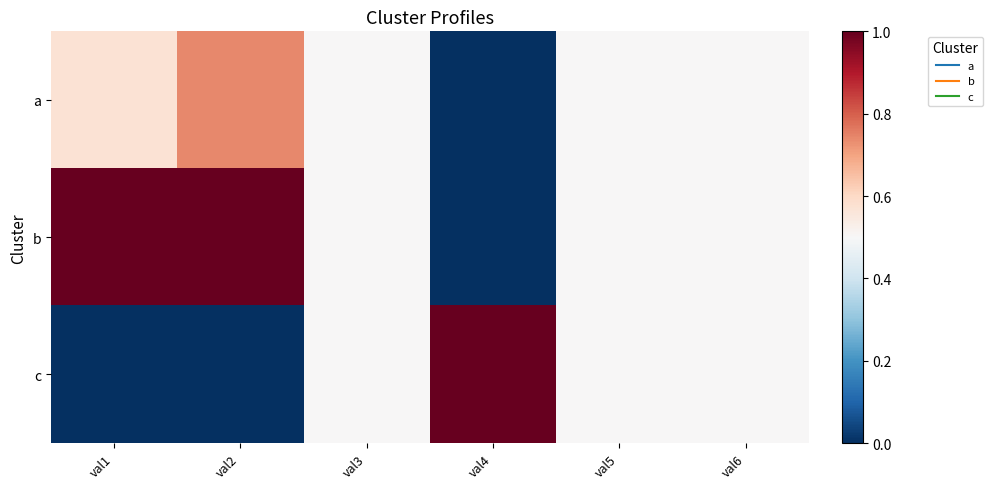

At val2, list the series in order from smallest to largest.

c, a, b